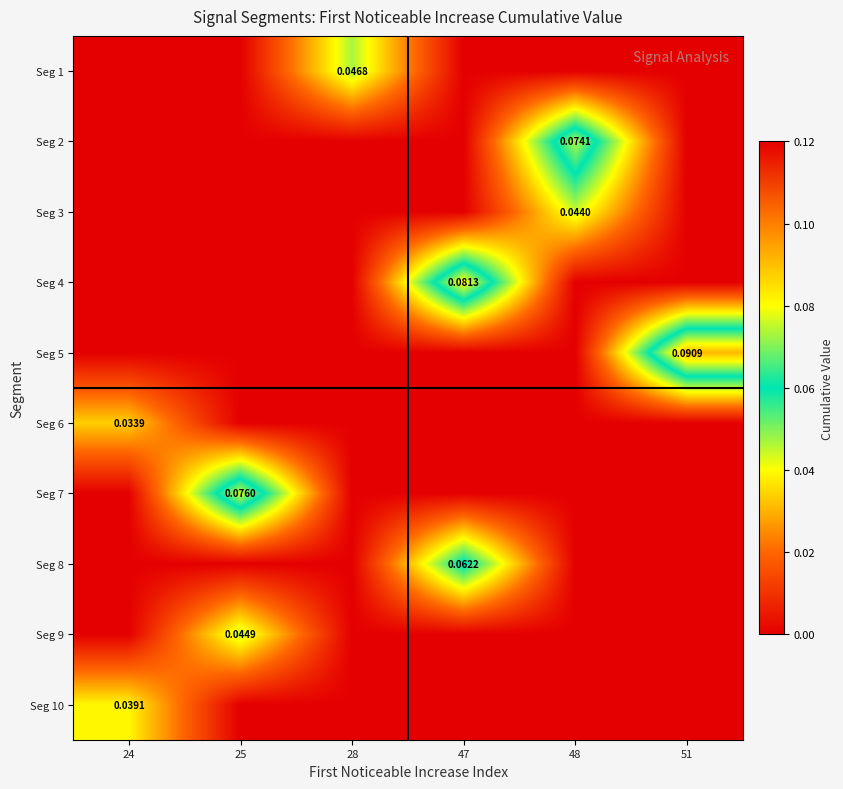

At which category is the sum across all series the highest?

47